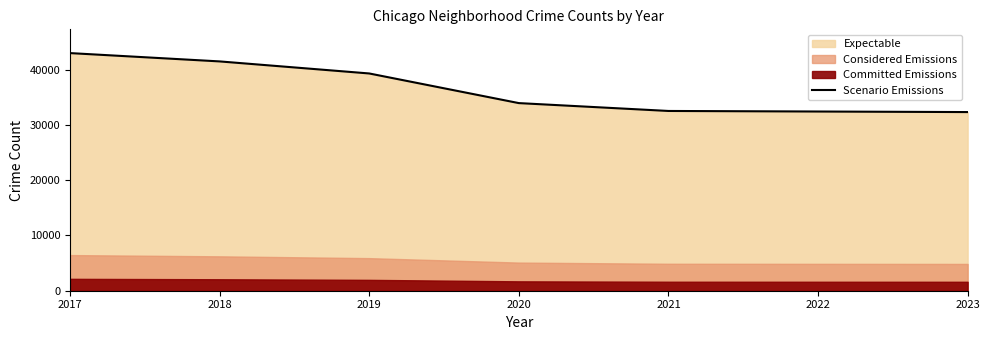

At which label is Scenario Emissions closest to 37651?

2019